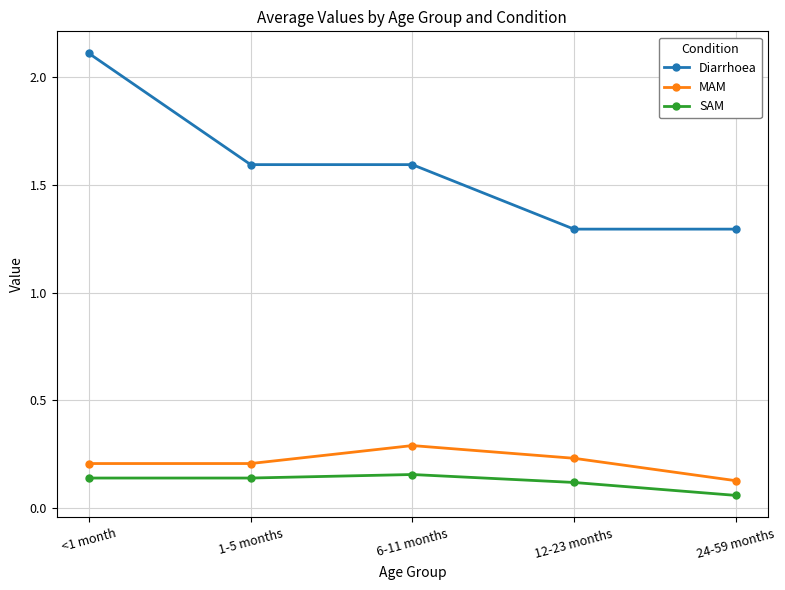

What is the minimum value for Diarrhoea?

1.3